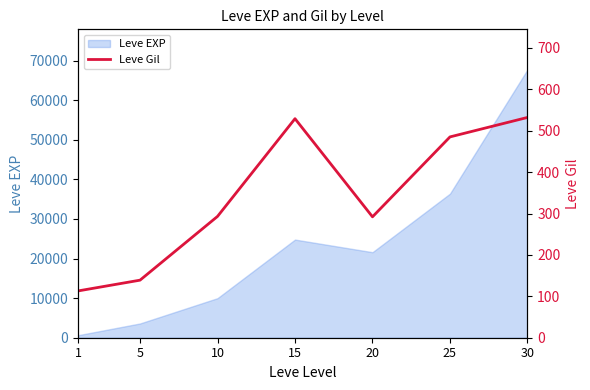

The value of Leve EXP at 30 is 67730. True or false?

True